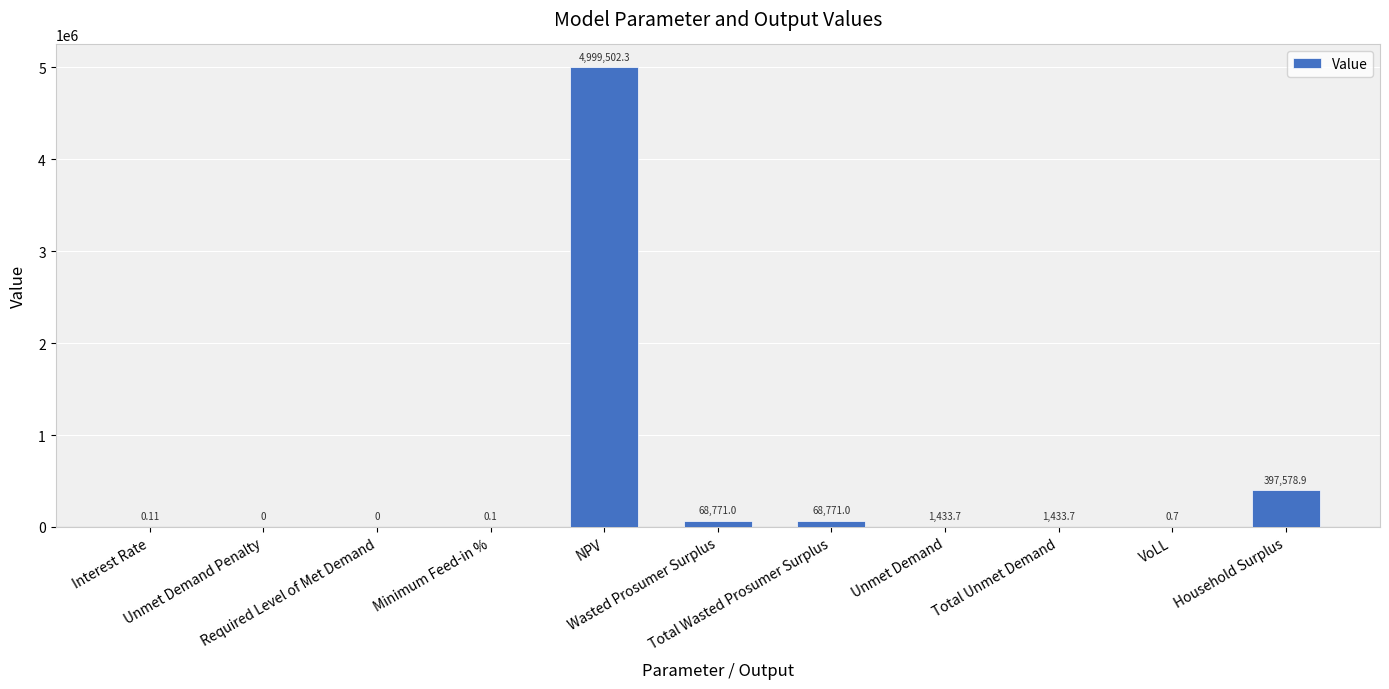

Which label corresponds to the largest value in the chart?

NPV